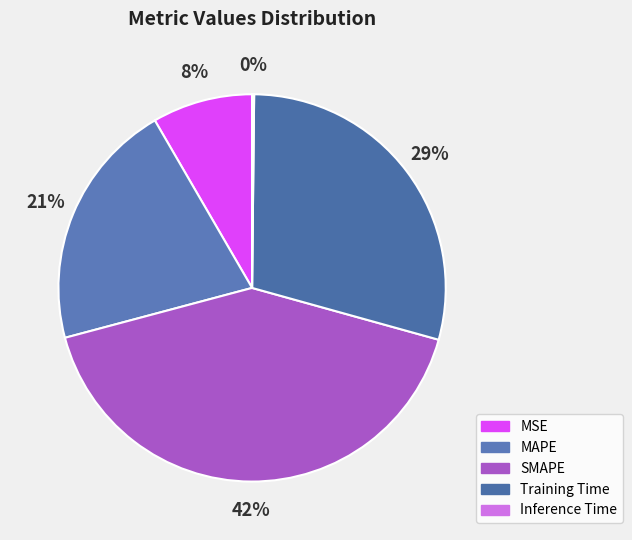

True or false: MAPE accounts for 21% of the total.

True